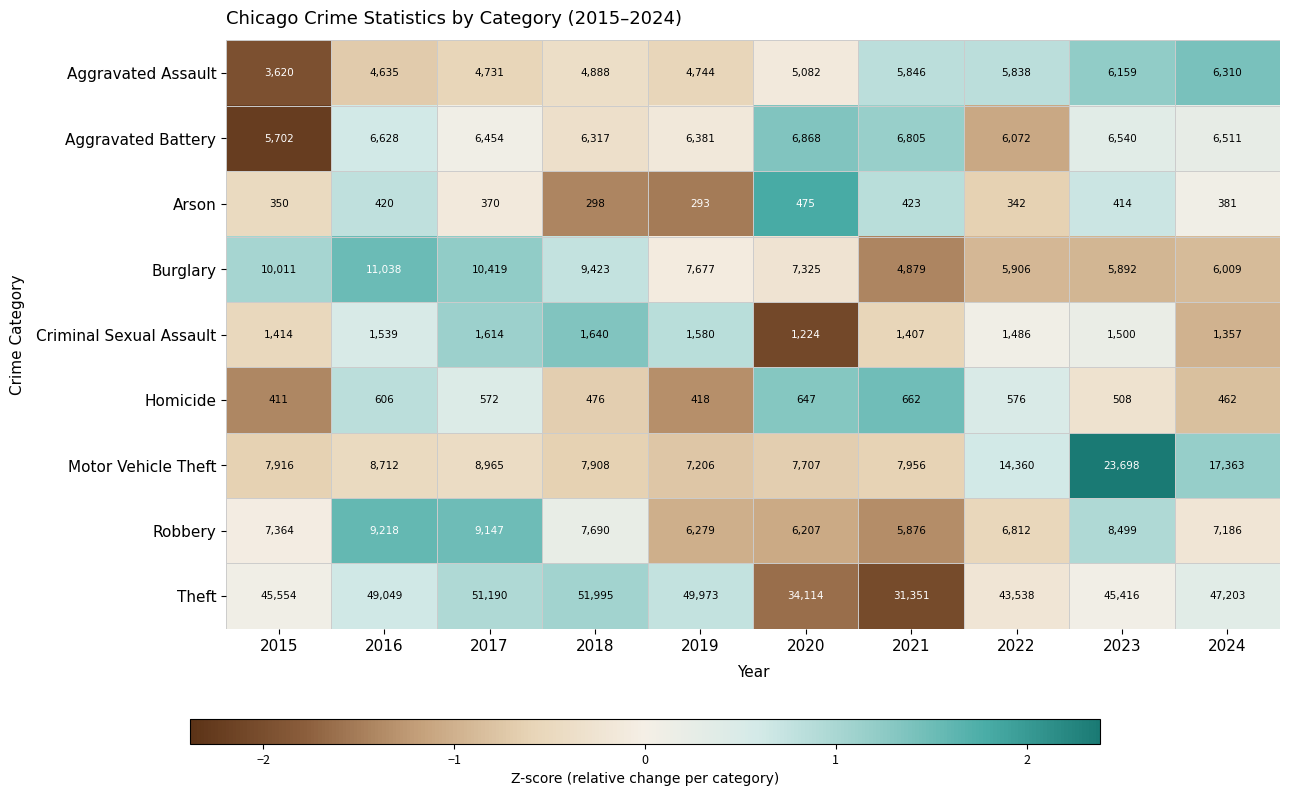

What is the sum of all Homicide values?

5338